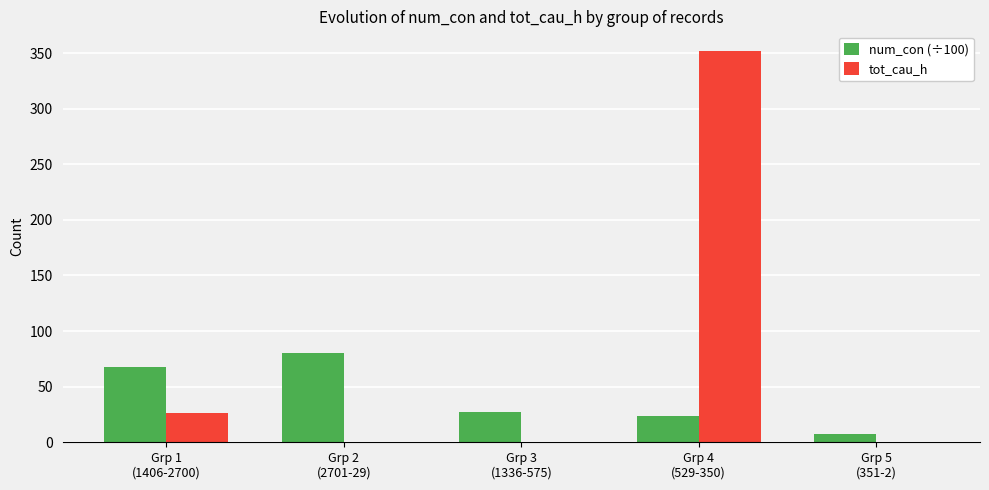

Which series changed the most between Grp 3
(1336-575) and Grp 5
(351-2)?

num_con (÷100)